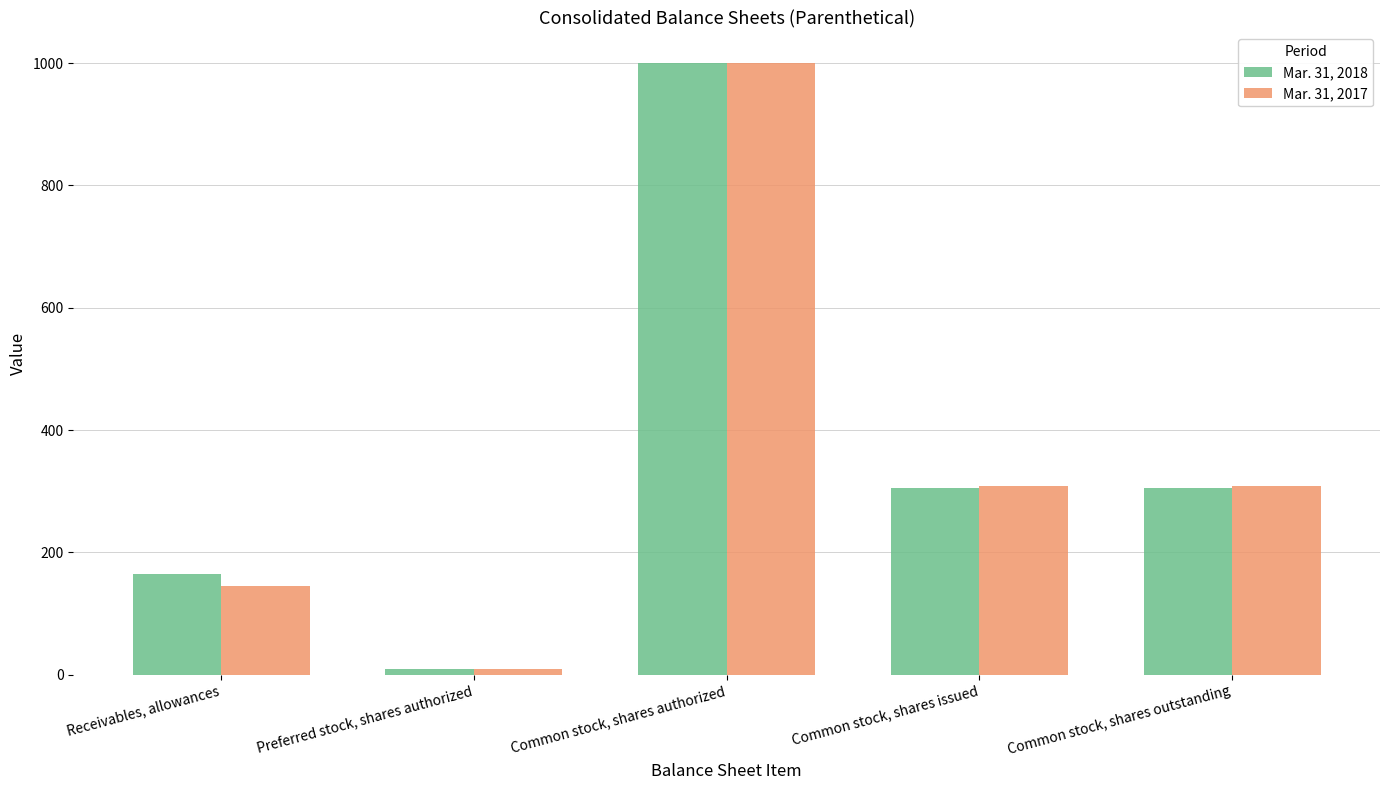

Between Receivables, allowances and Preferred stock, shares authorized, which series saw the biggest shift?

Mar. 31, 2018